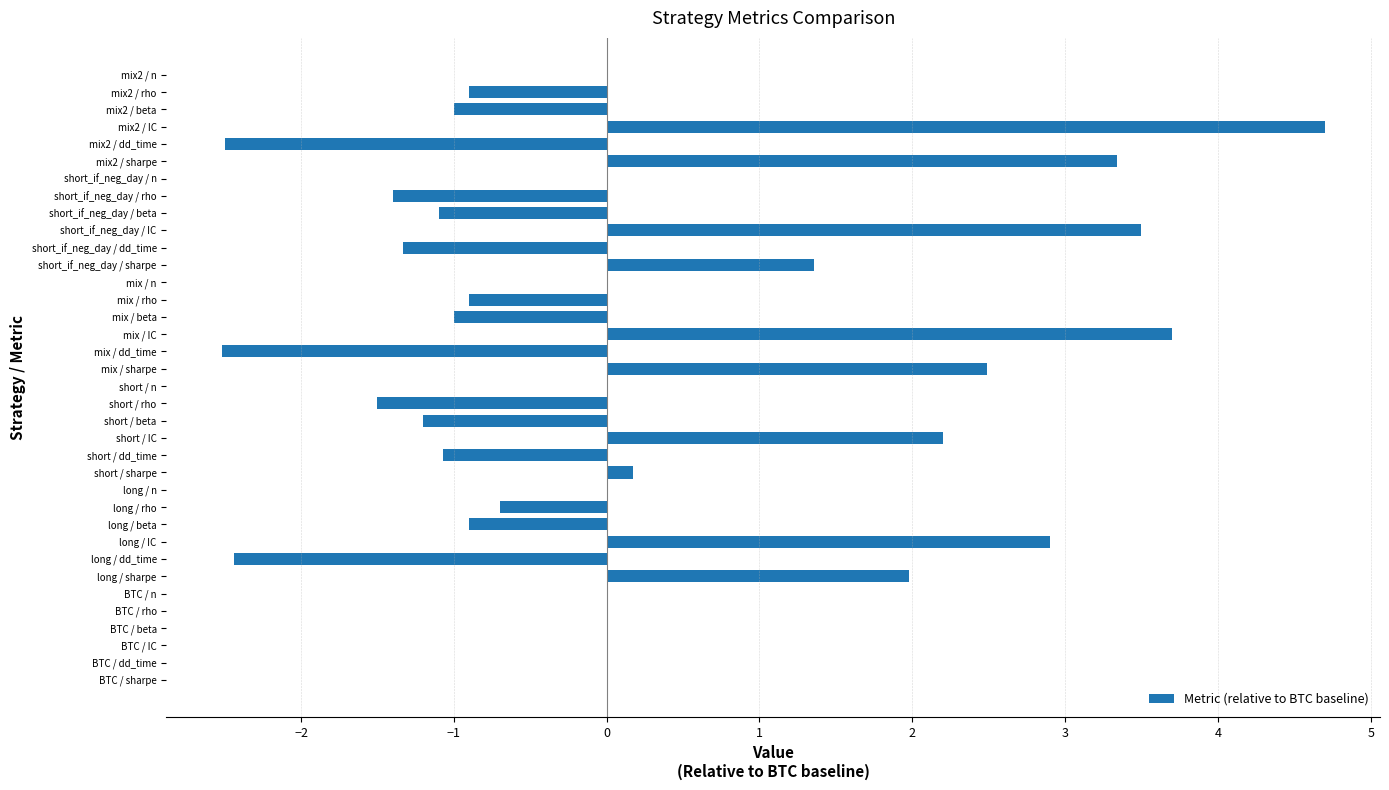

What is the sum of all values?

5.9